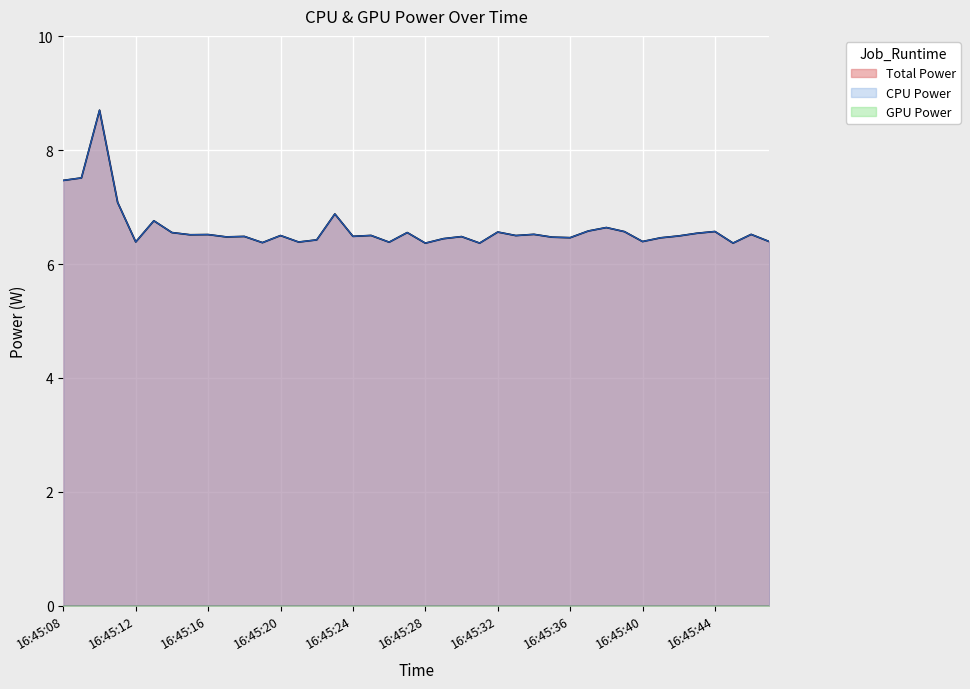

Is the value of CPU Power at 16:45:26 greater than the value of Total Power at 16:45:21?

No